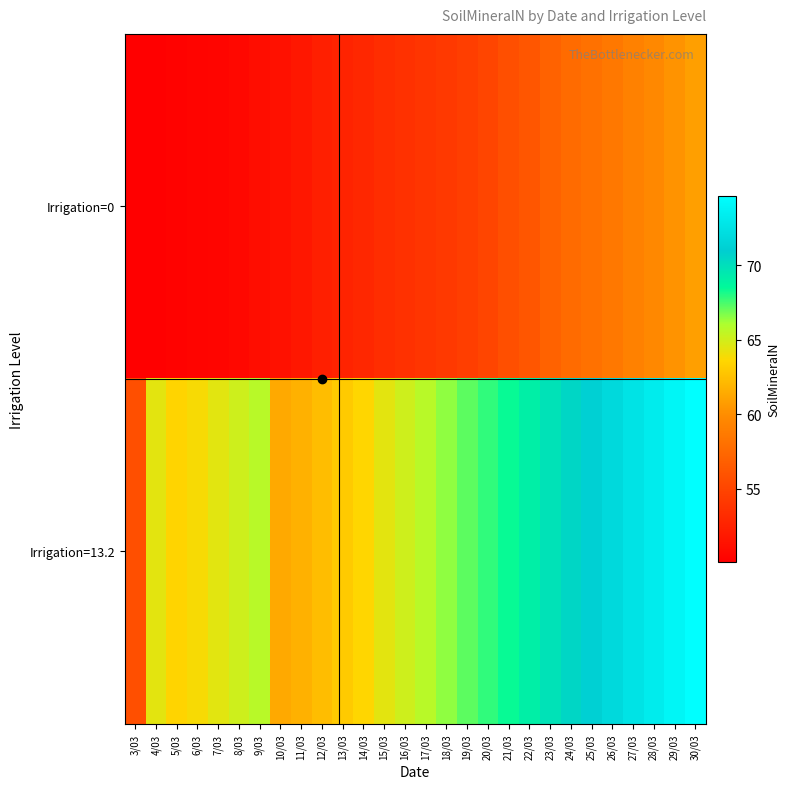

Reading left to right, extract all data points from this chart.

Irrigation=0: 3/03=50.0	4/03=50.1	5/03=50.2	6/03=50.4	7/03=50.5	8/03=50.7	9/03=51.0	10/03=51.3	11/03=51.8	12/03=52.3	13/03=52.6	14/03=52.9	15/03=53.3	16/03=53.6	17/03=53.9	18/03=54.2	19/03=54.5	20/03=55.0	21/03=55.7	22/03=56.2	23/03=57.0	24/03=57.7	25/03=58.1	26/03=58.6	27/03=59.1	28/03=59.7	29/03=60.3	30/03=60.9
Irrigation=13.2: 3/03=55.7	4/03=64.4	5/03=63.5	6/03=63.8	7/03=64.5	8/03=65.1	9/03=65.7	10/03=61.4	11/03=61.8	12/03=62.3	13/03=63.0	14/03=63.6	15/03=64.4	16/03=65.1	17/03=65.7	18/03=66.5	19/03=67.2	20/03=67.8	21/03=68.4	22/03=69.1	23/03=69.8	24/03=70.5	25/03=71.2	26/03=71.9	27/03=72.6	28/03=73.3	29/03=74.0	30/03=74.7